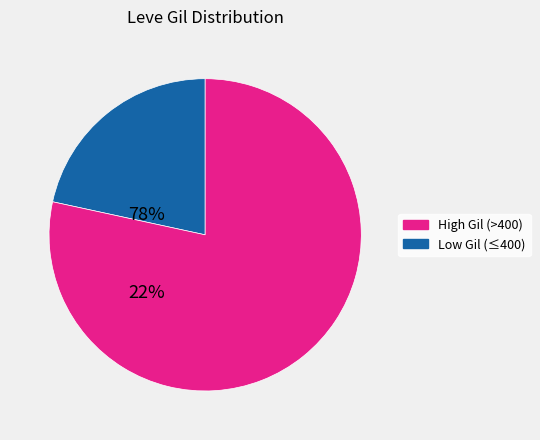

How many segments does this pie chart have?

2